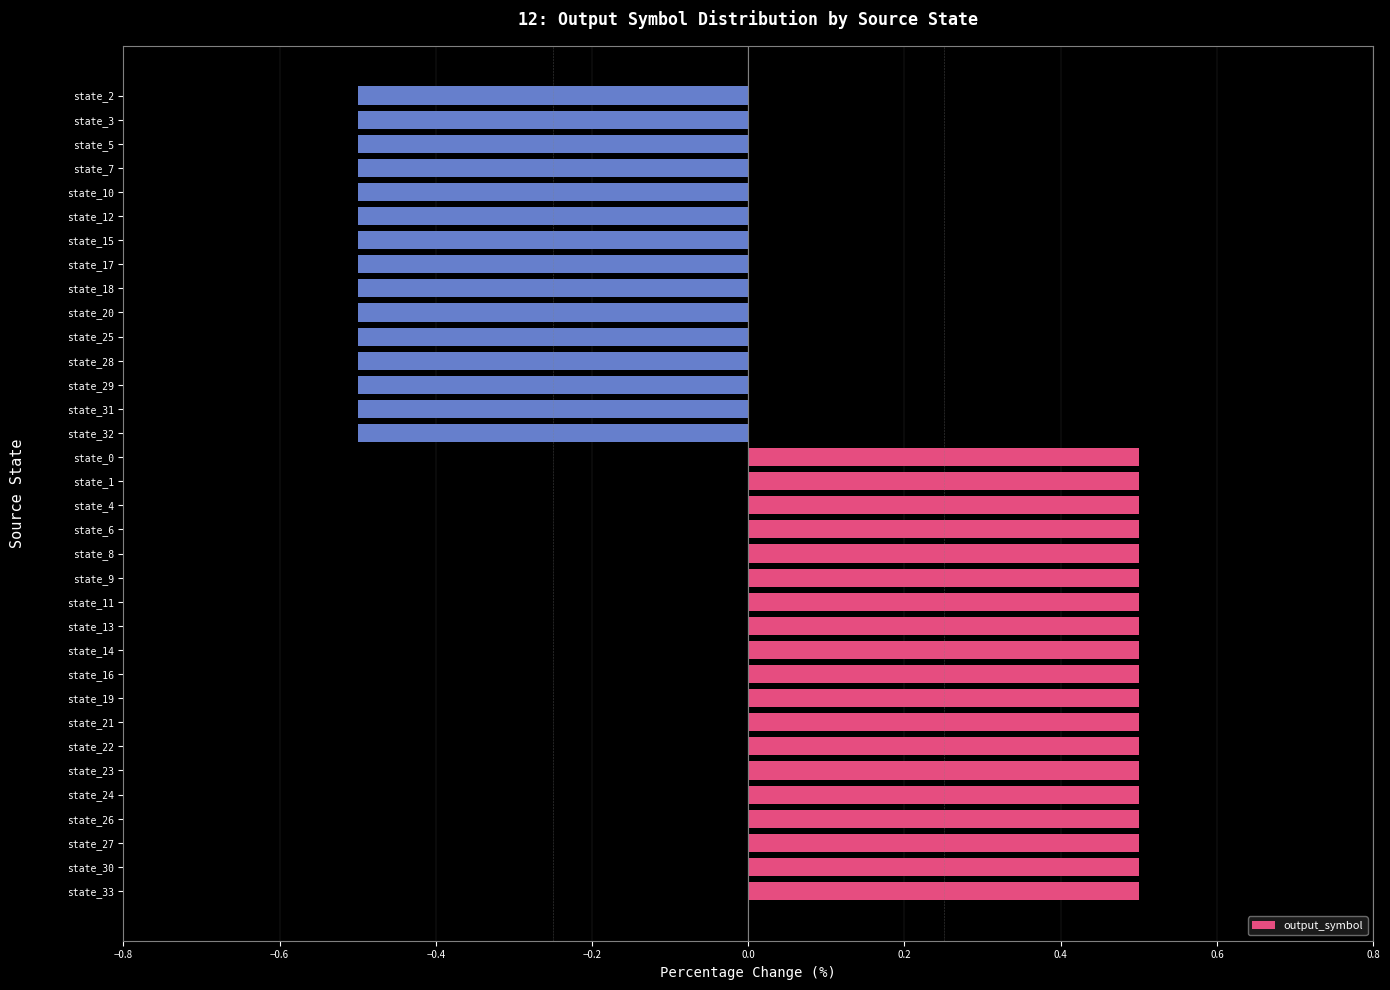

How many data points are above 0?

19